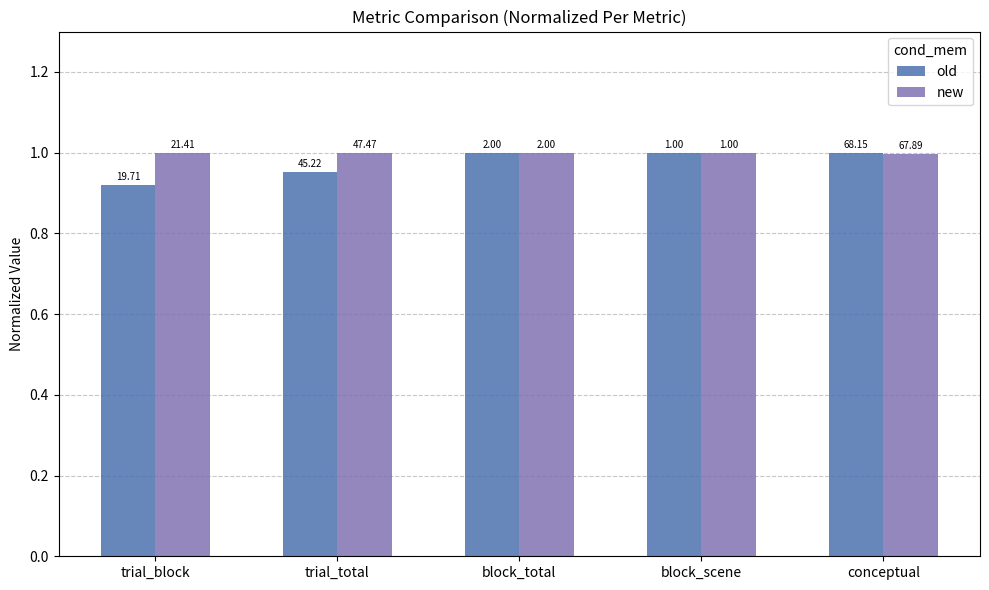

What is the label of the 1st bar from the left?

trial_block